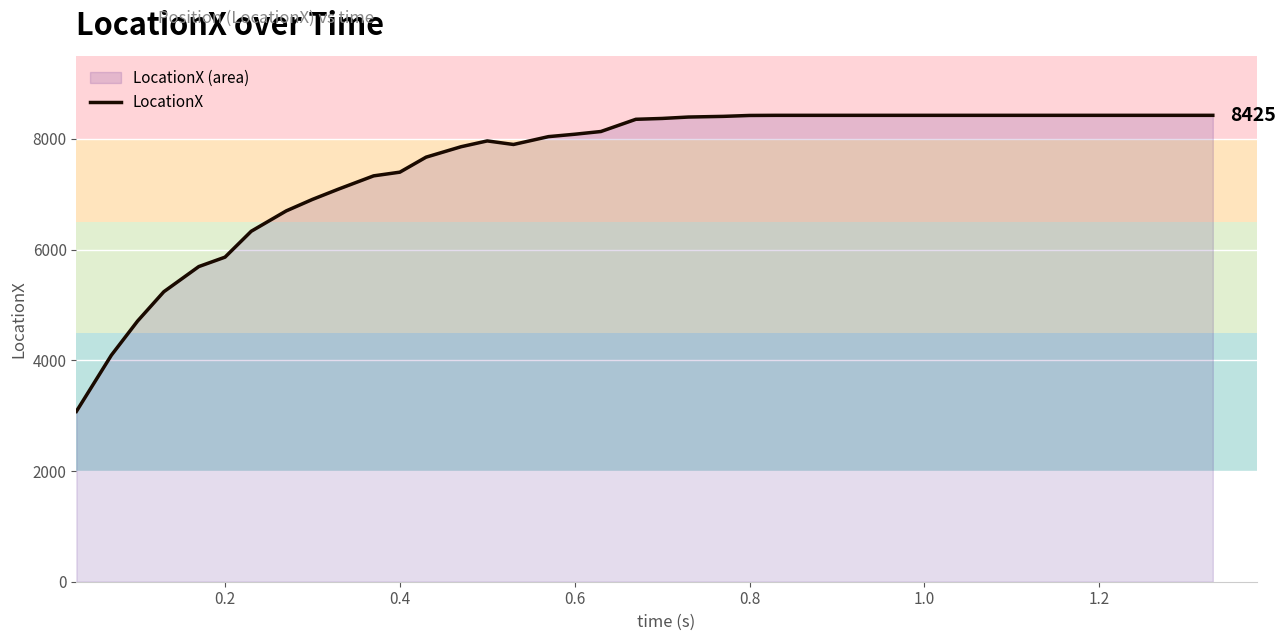

Approximately how many times larger is the value at 0.6 compared to 0.2?

1.4